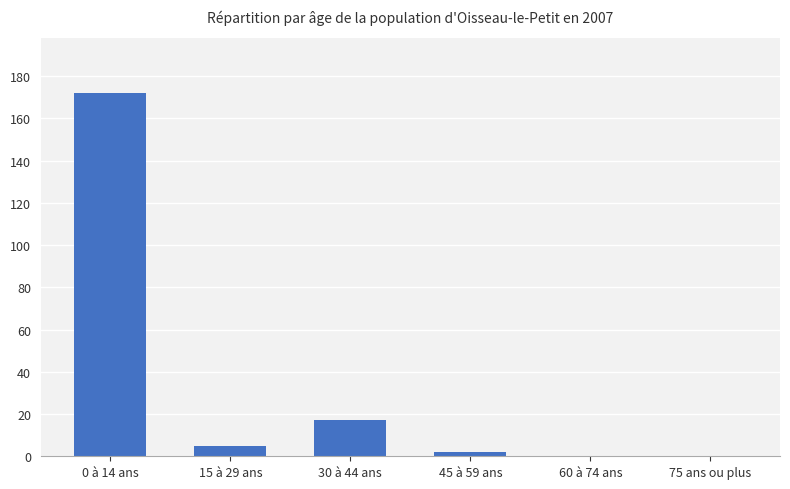

What is the maximum value shown in the chart?

172.1